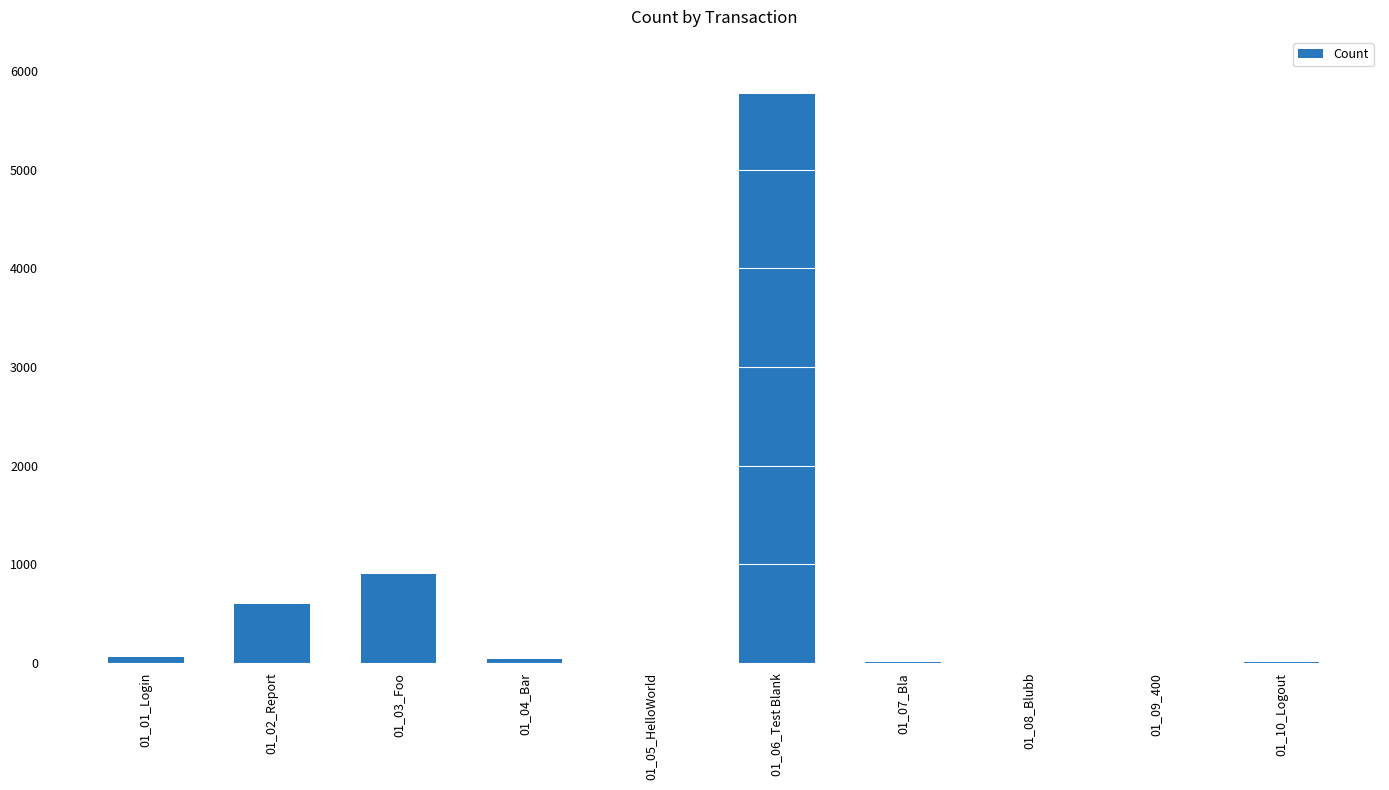

Where is the data nearest to the value 2884?

01_03_Foo